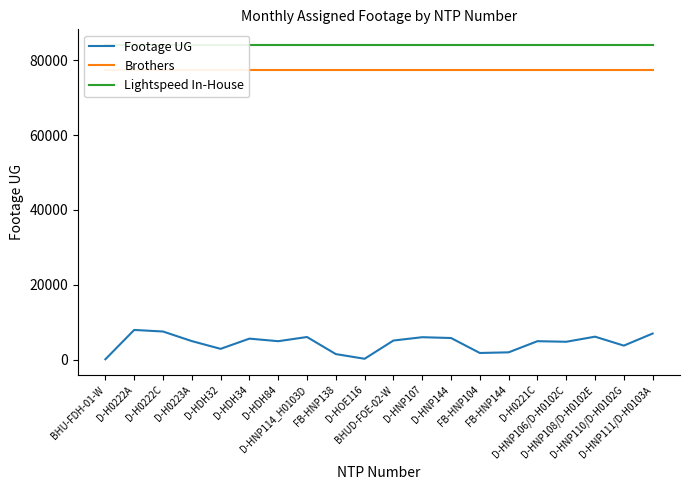

True or false: Lightspeed In-House has more than 2 points higher than both neighbors.

False